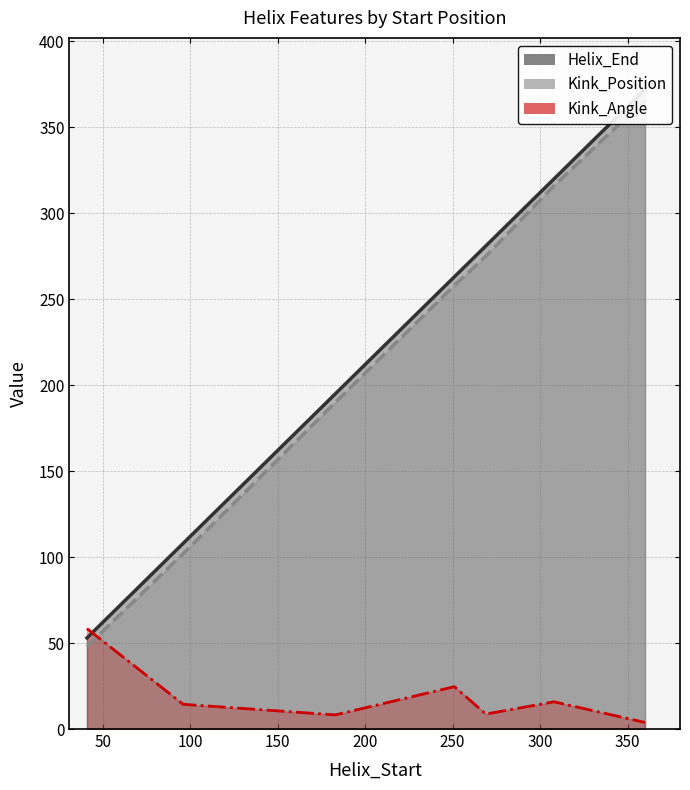

Reading left to right, list all the values displayed in this chart.

Helix_End: 41=53.0	96=108.0	183=195.0	251=263.0	269=281.0	308=320.0	360=372.0
Kink_Position: 41=48.0	96=102.0	183=190.0	251=258.0	269=275.0	308=316.0	360=366.0
Kink_Angle: 41=58.4	96=14.4	183=8.2	251=24.6	269=8.7	308=15.8	360=3.8